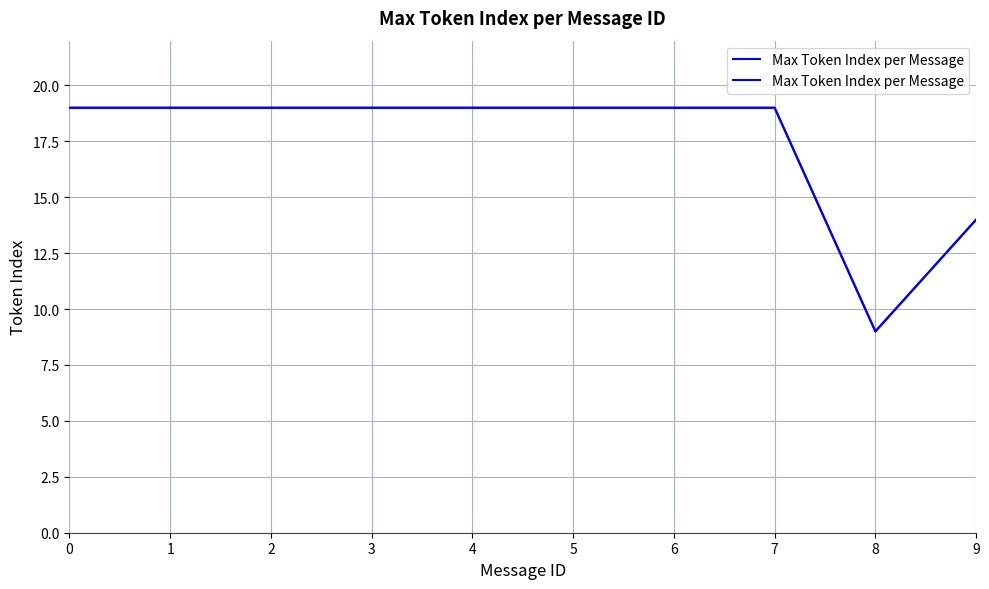

Is it true that the value at 9 is 14?

True